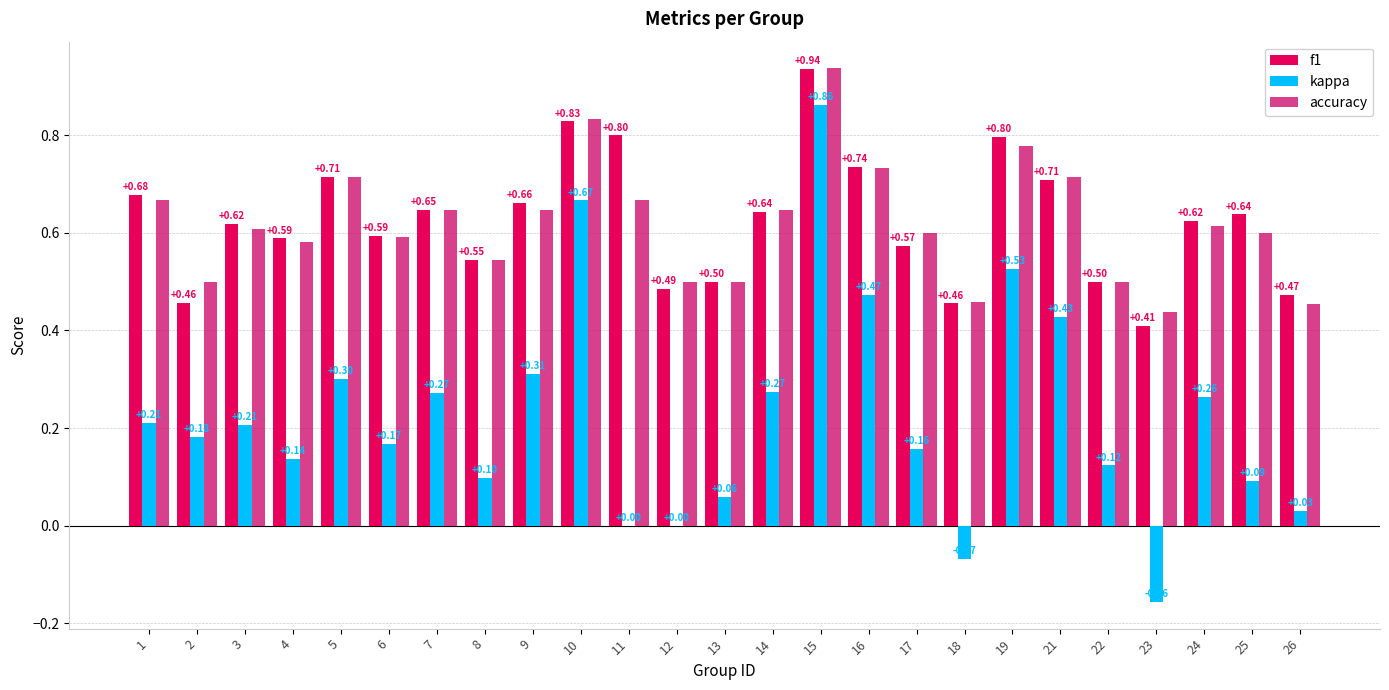

Is it true that f1 equals 0.7 at 5?

True